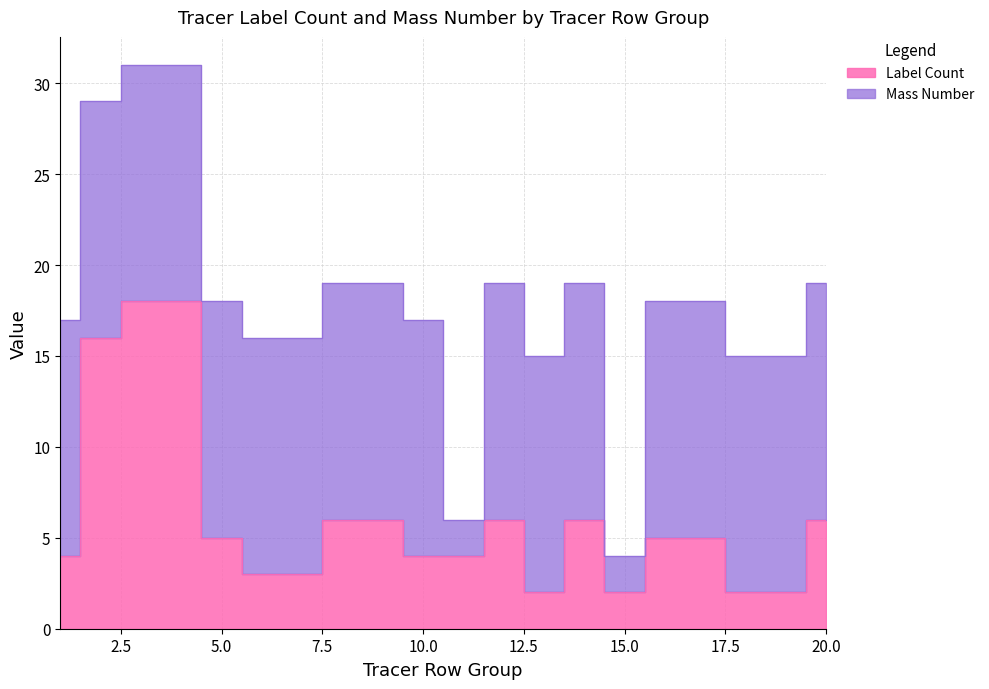

What is the value of the 17th point from the left?

5